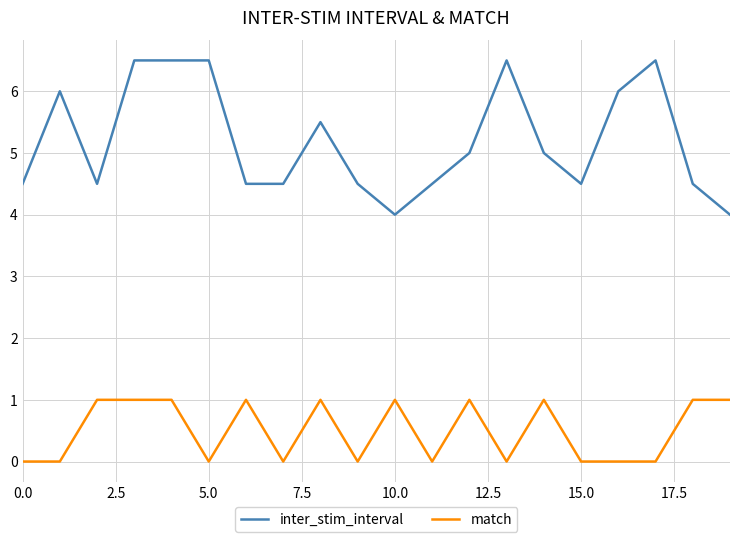

Which series has the largest total across all categories?

inter_stim_interval